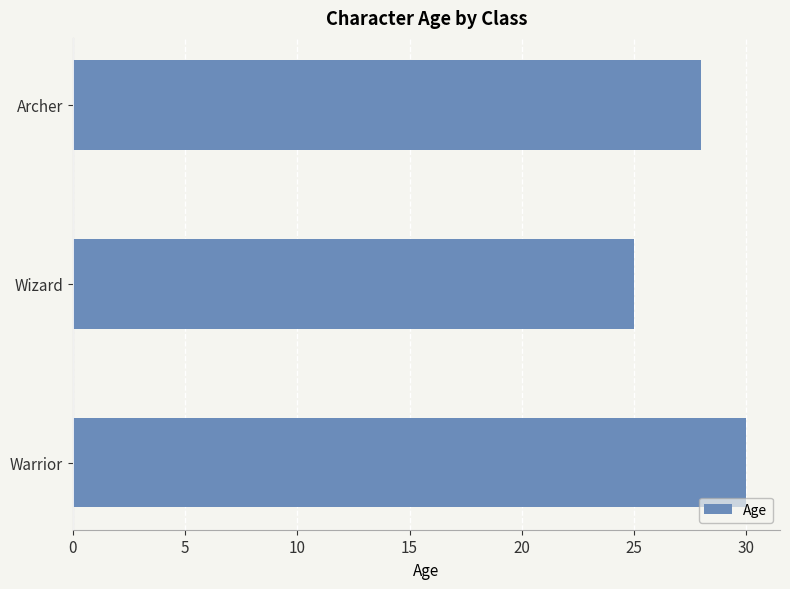

Is it true that the value at Wizard is 25?

True